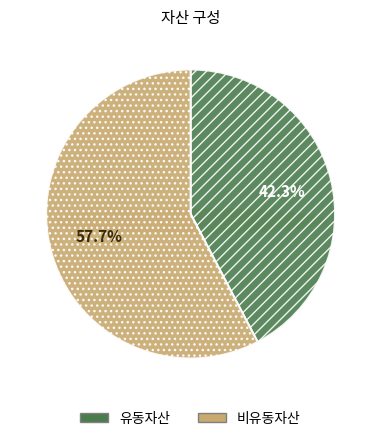

What percentage is NOT represented by 유동자산?

57.7%